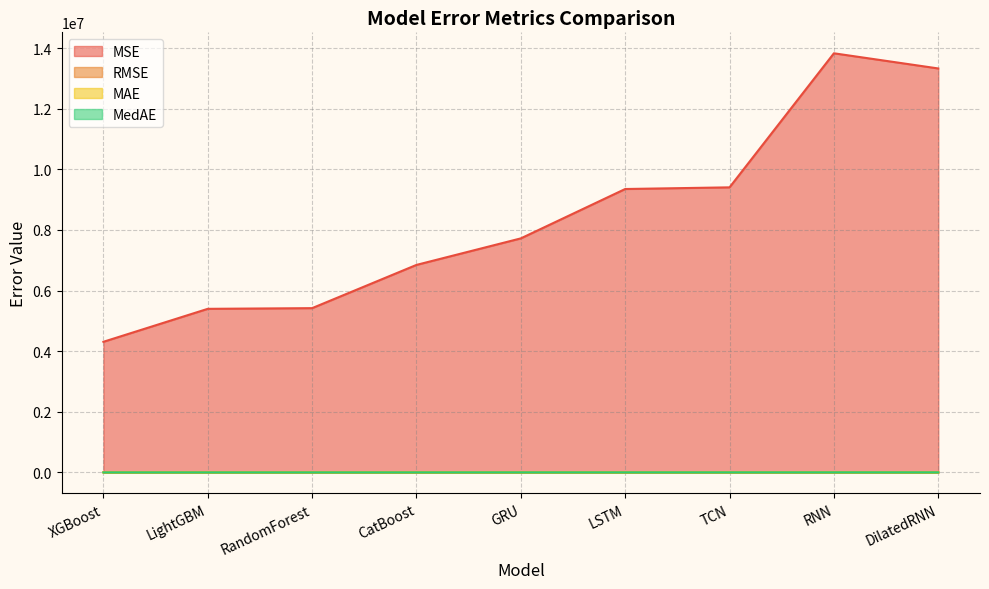

At which label does RMSE reach its peak?

RNN